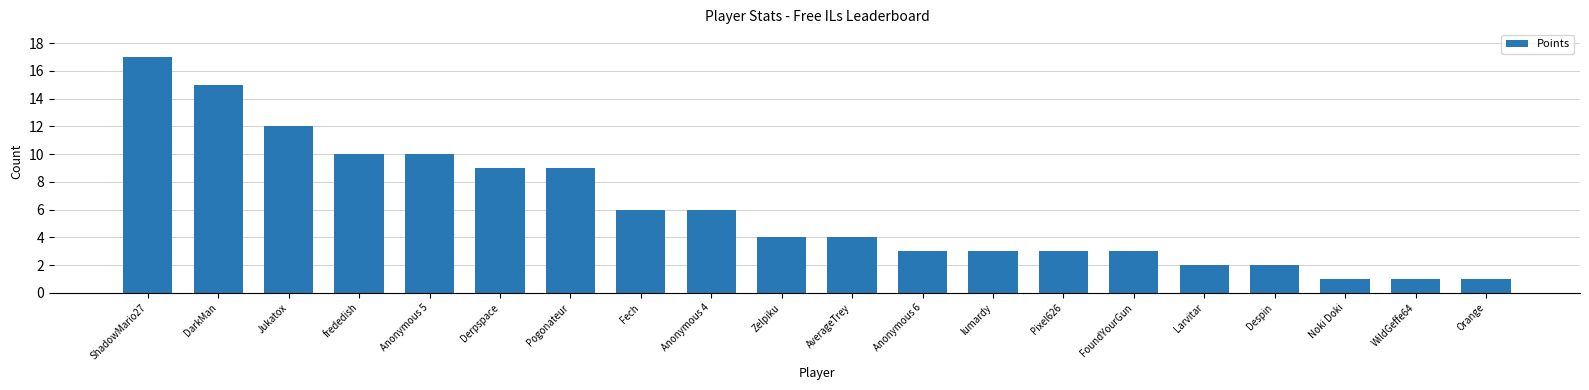

Are the bars grouped side by side (vs. stacked)?

No